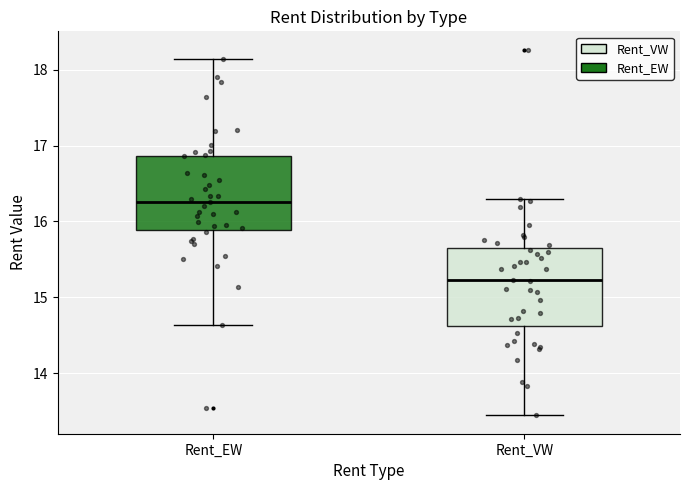

Which box's median line is the highest?

Rent_EW